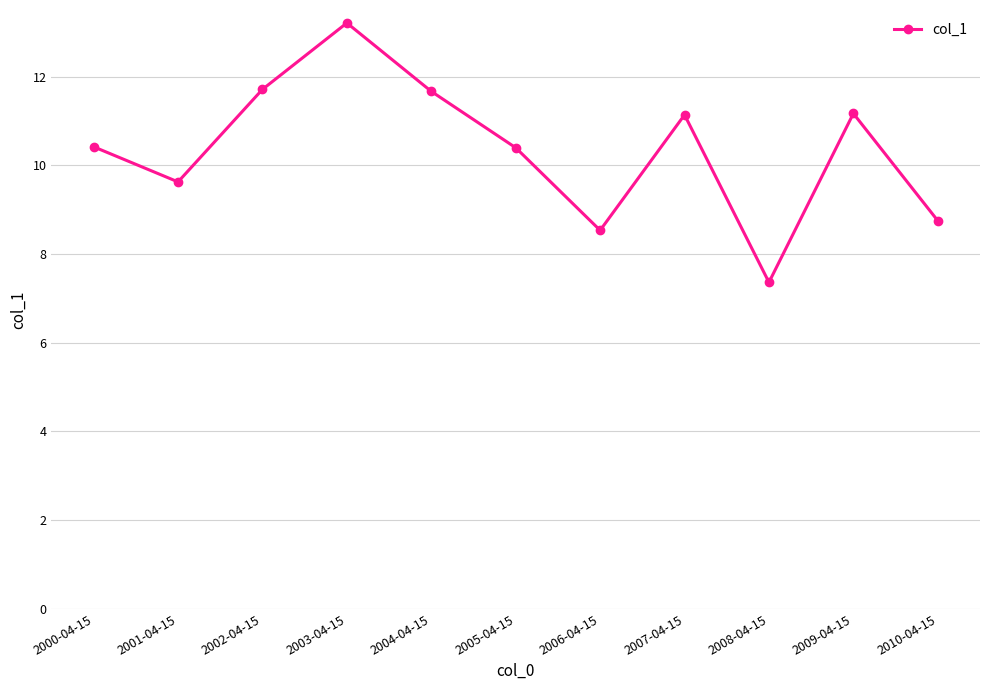

True or false: the data shows 9.6 at 2001-04-15.

True